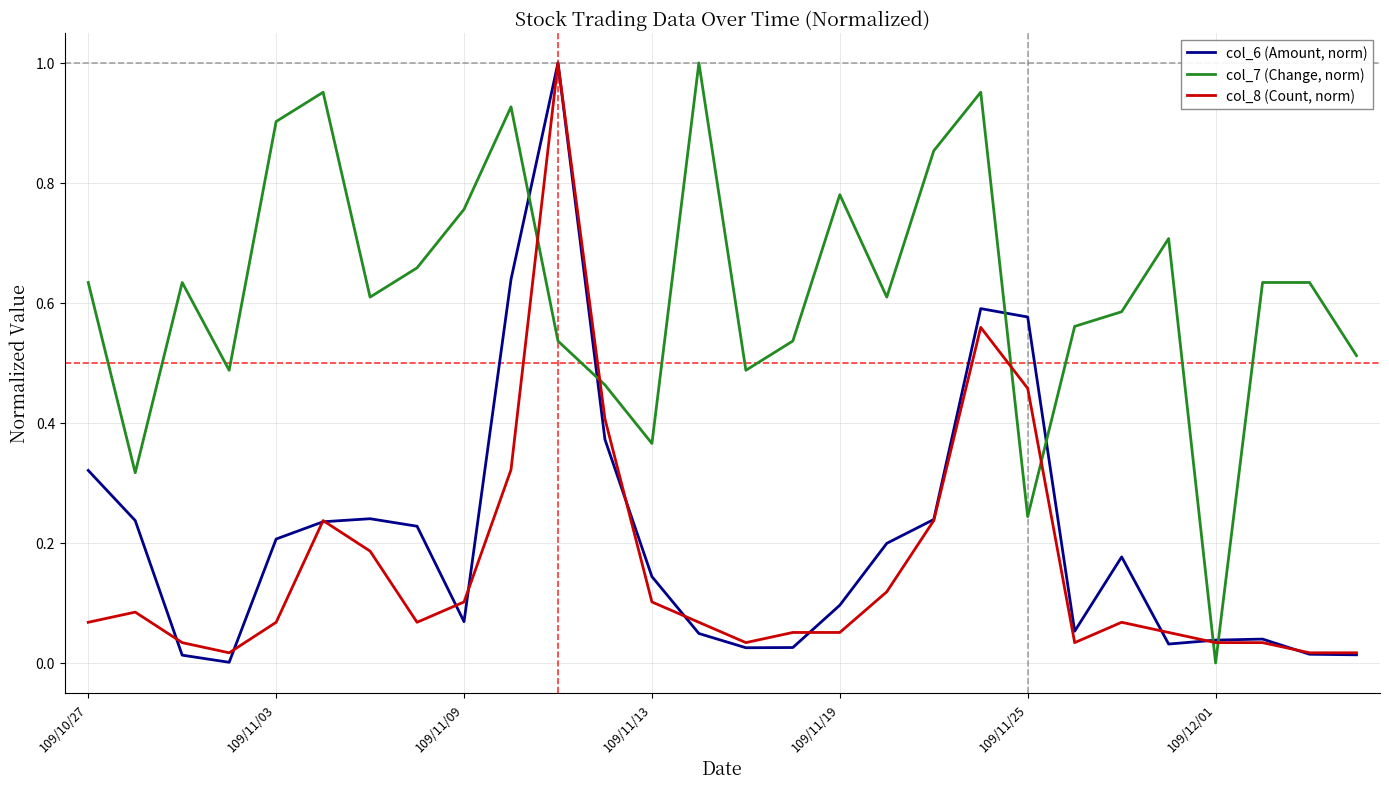

Which series ends up on top after the final intersection of col_8 (Count, norm) and col_7 (Change, norm)?

col_7 (Change, norm)